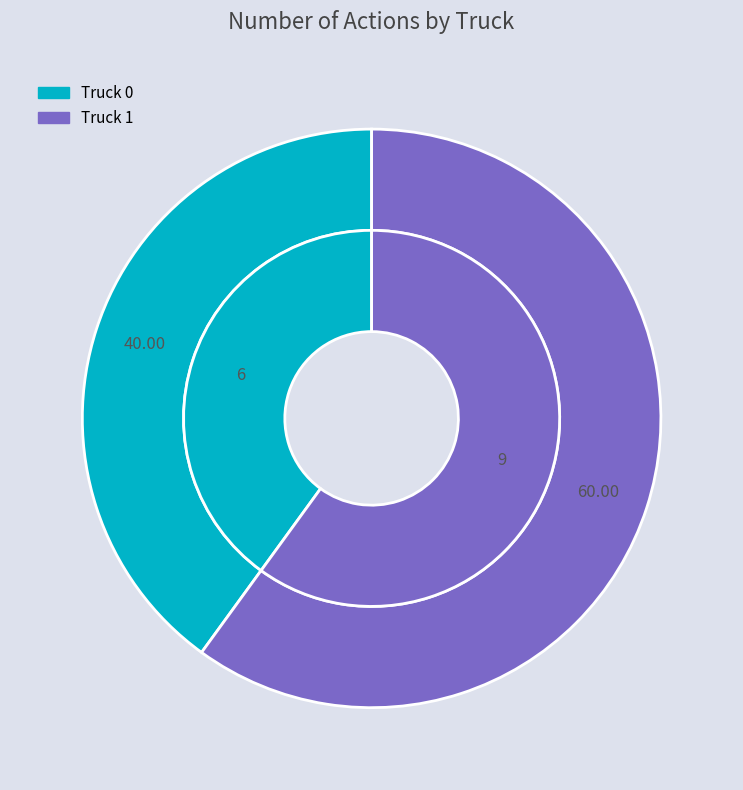

What is the change in value from Truck 0 to Truck 1?

+3